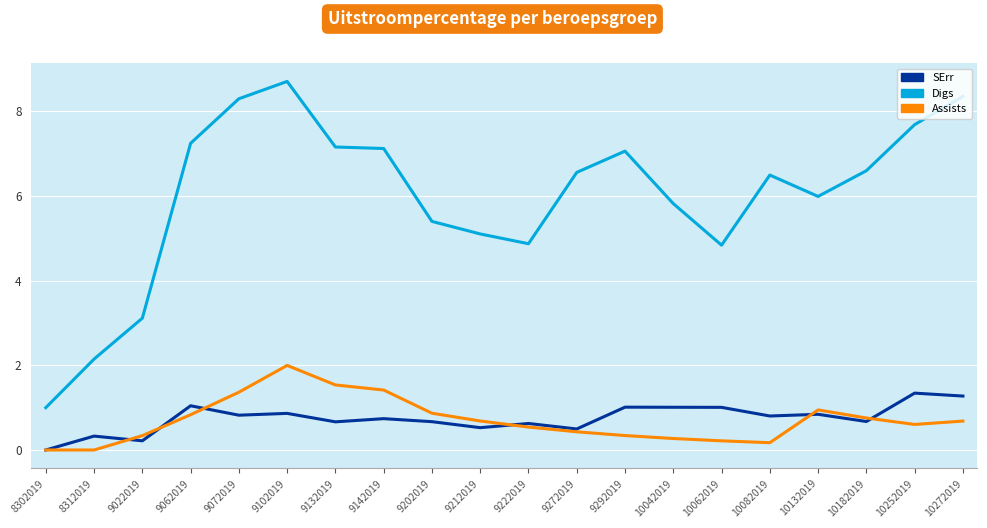

Which series has the widest spread of values?

Digs